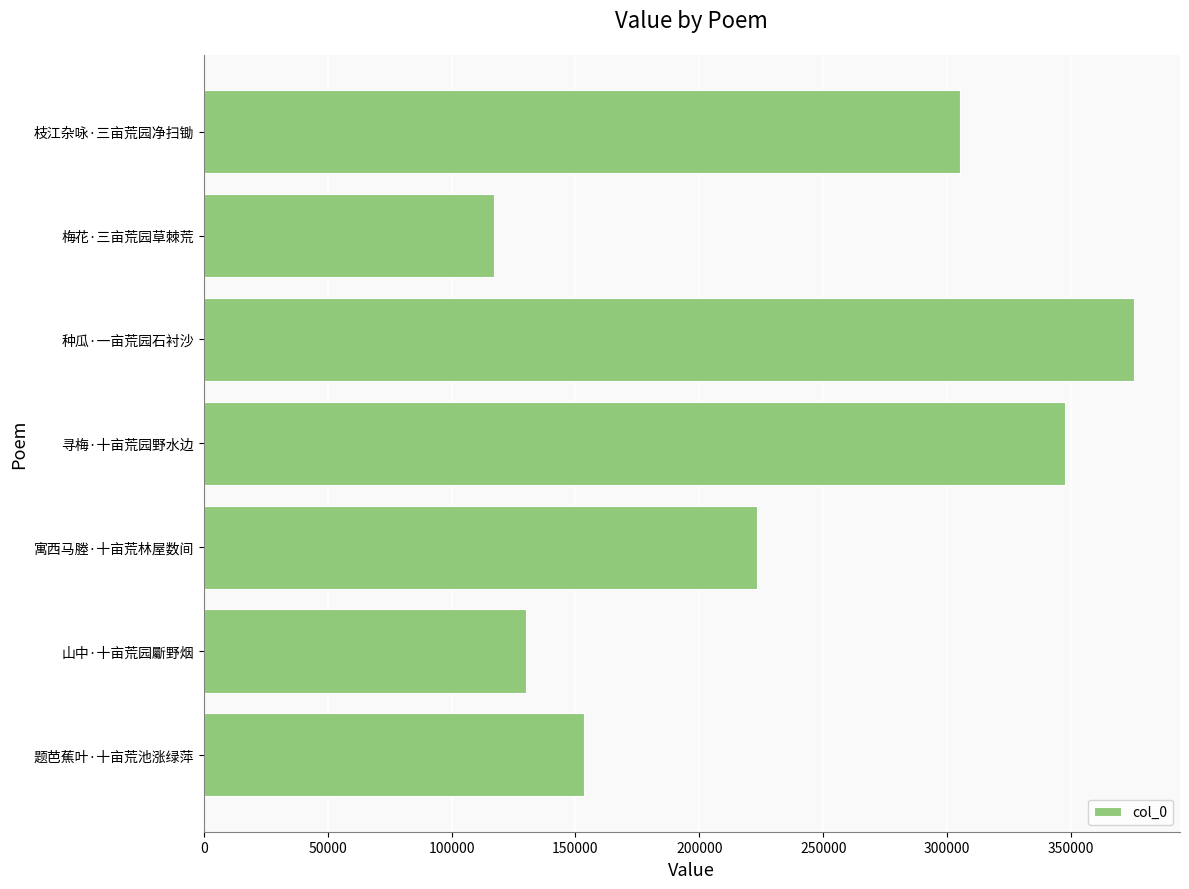

Which has a higher value, 山中·十亩荒园斸野烟 or 题芭蕉叶·十亩荒池涨绿萍?

题芭蕉叶·十亩荒池涨绿萍